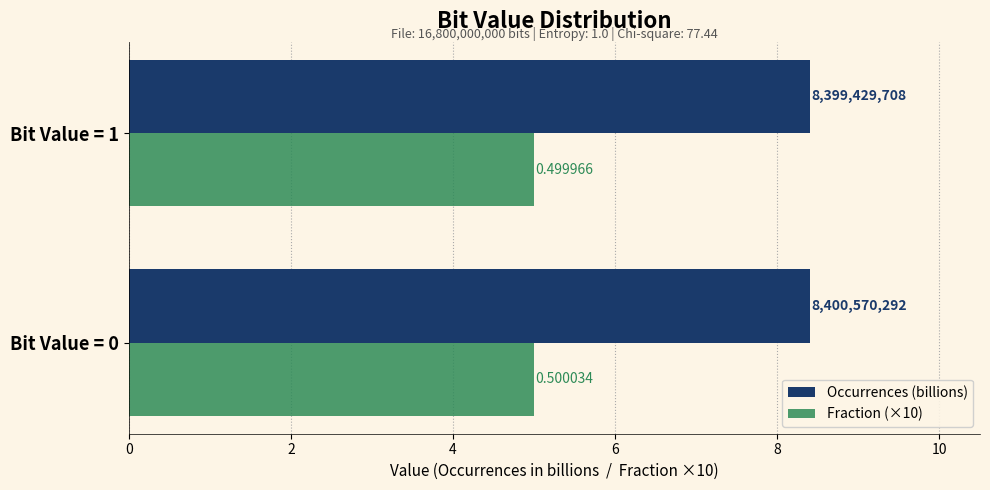

What are all the series names shown in the legend?

Occurrences (billions), Fraction (×10)